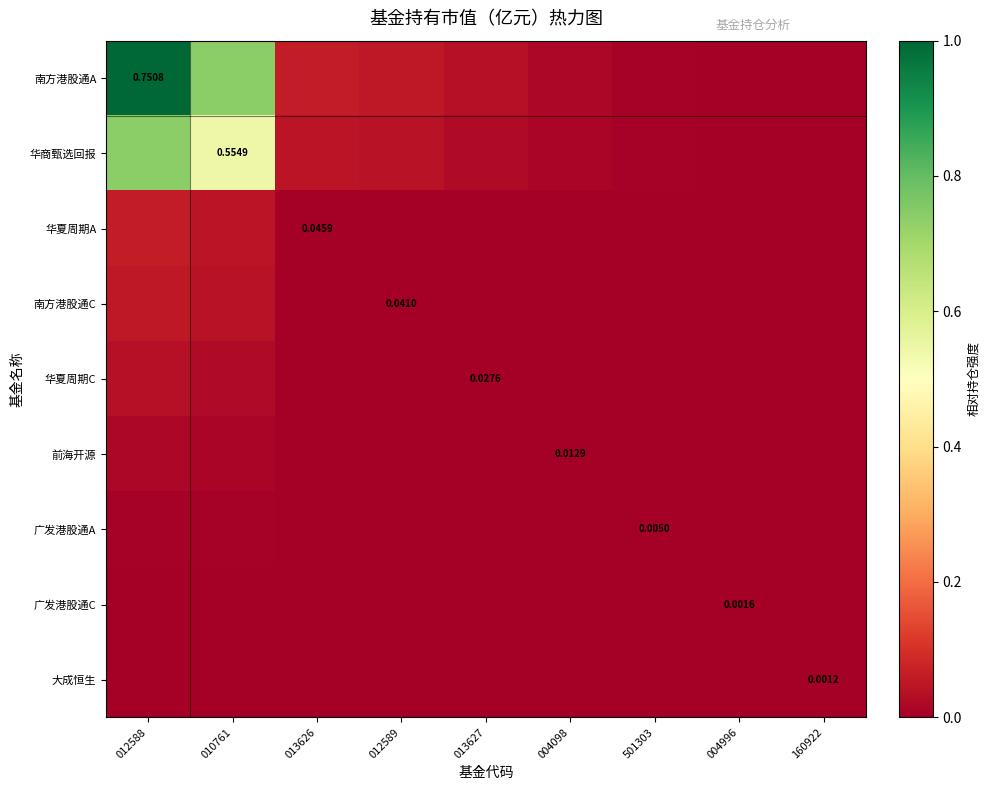

At which category is the sum across all series the highest?

012588